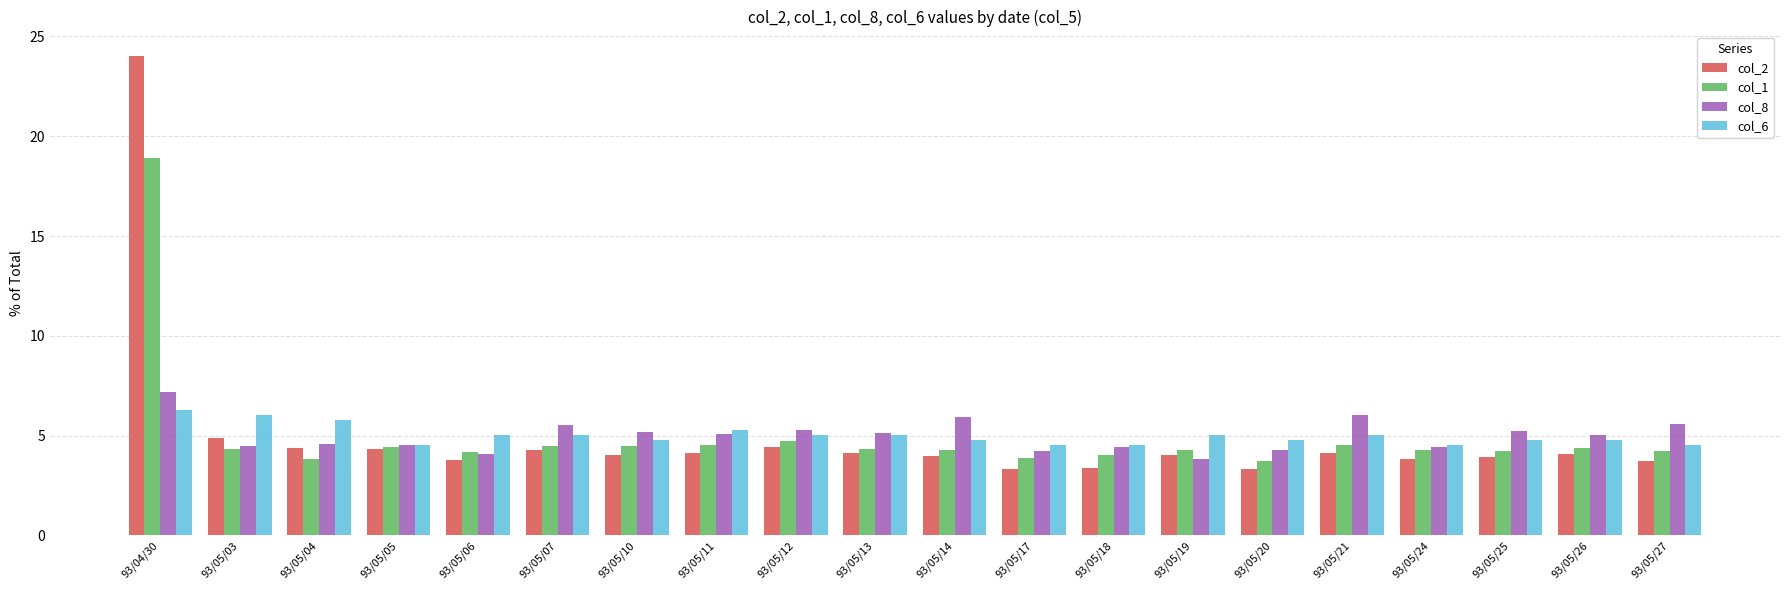

What are all the series names shown in the legend?

col_2, col_1, col_8, col_6